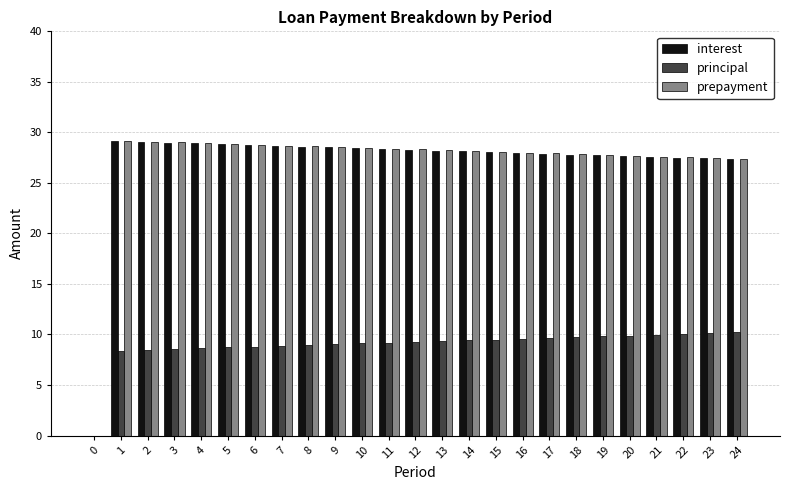

Are the bars grouped side by side (vs. stacked)?

Yes